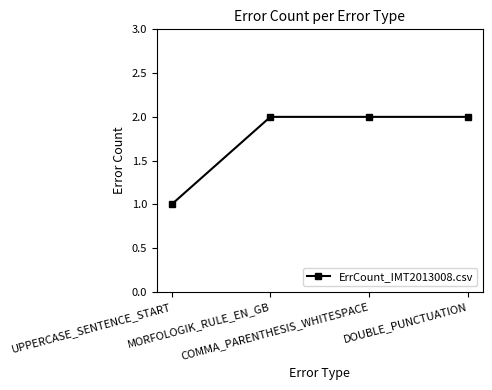

The value at COMMA_PARENTHESIS_WHITESPACE is 2. True or false?

True